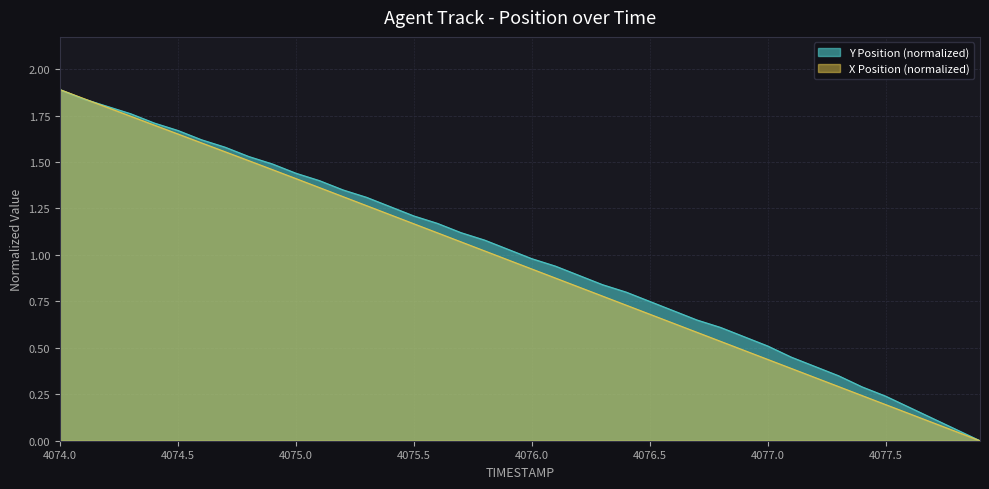

What is the average value of the Y series?

1.0